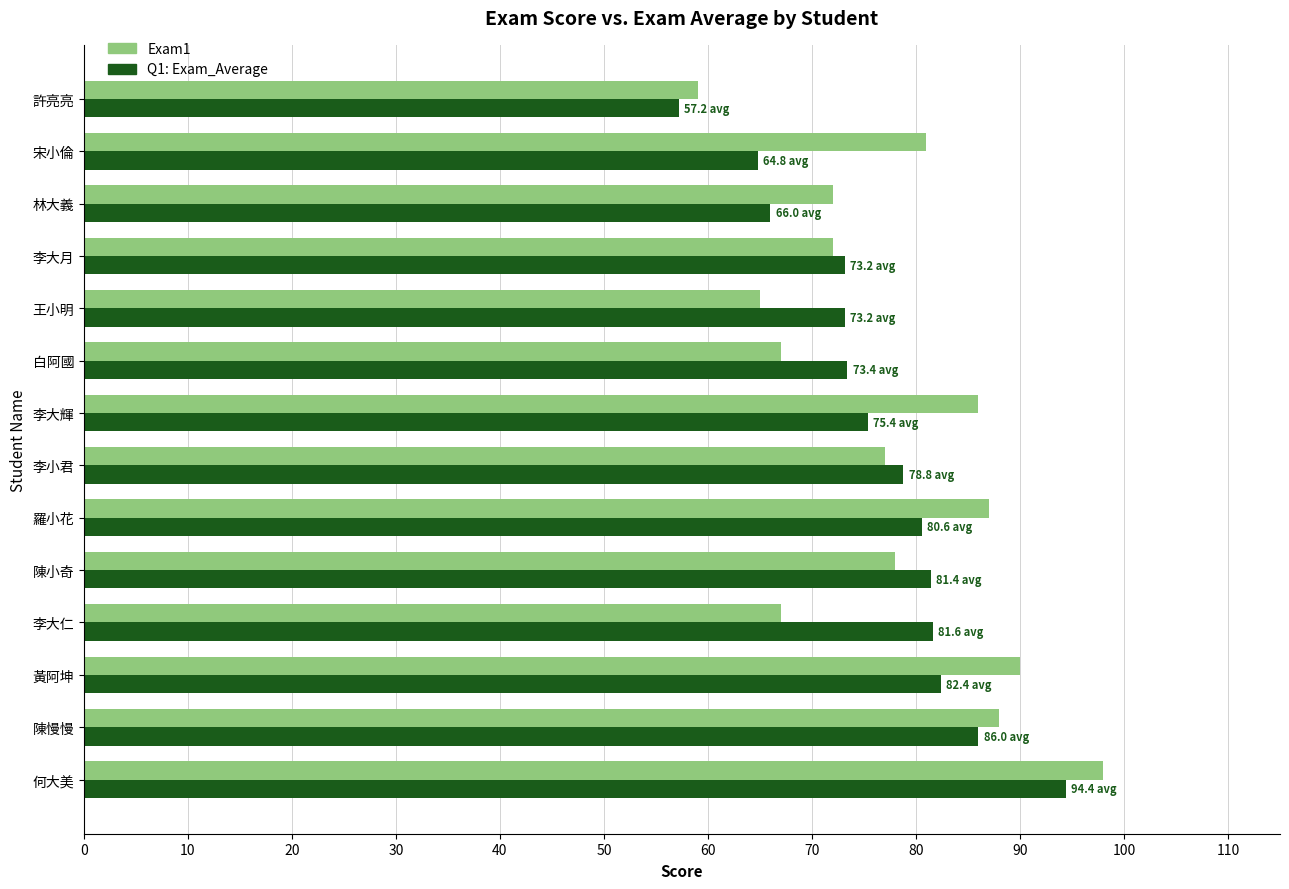

What is the total value across all series at 林大義?

138.0